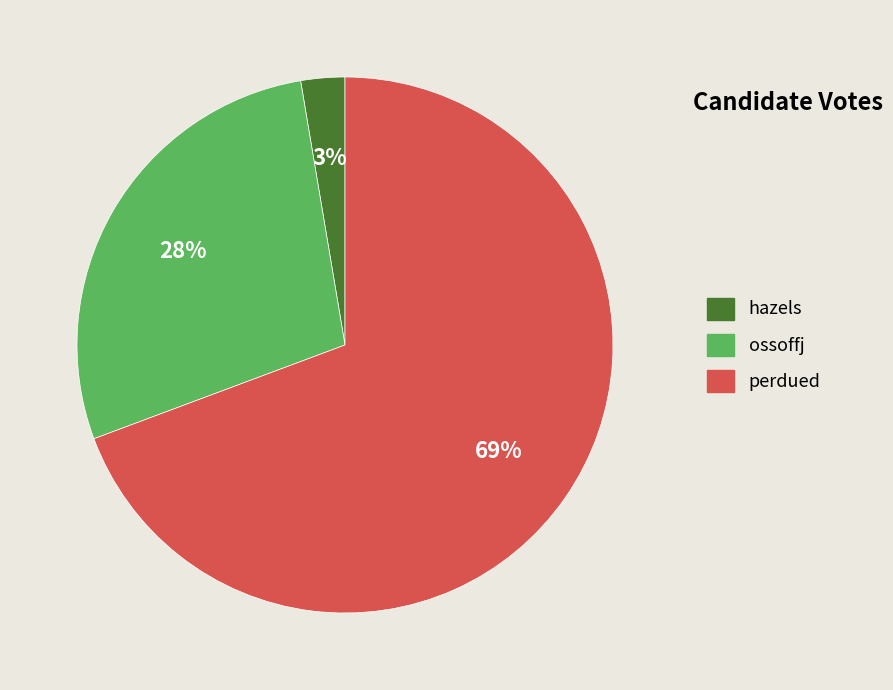

Which category has the smallest portion of the pie?

hazels